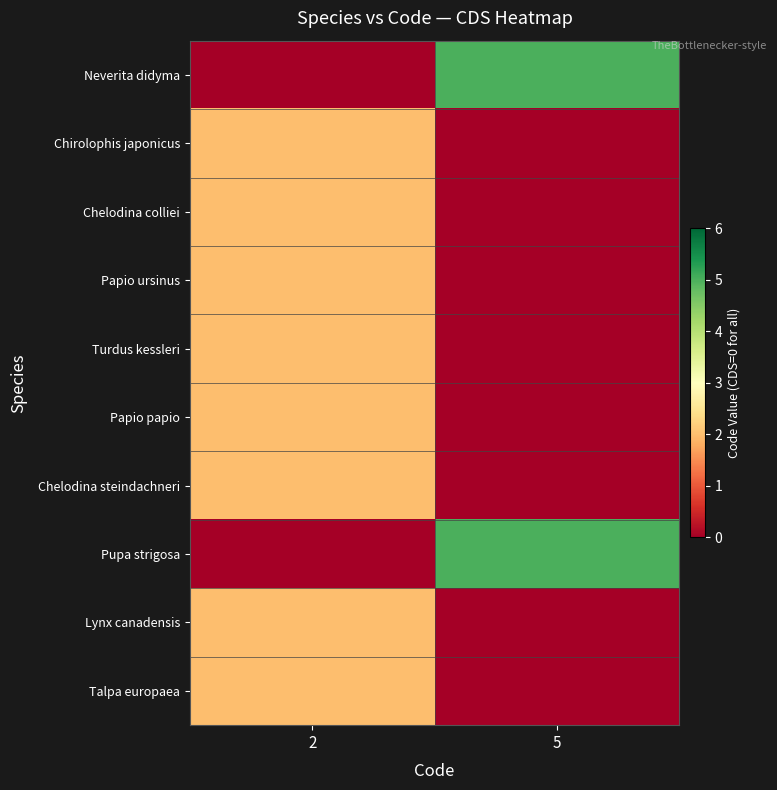

Reading left to right, transcribe all the data shown in this chart.

row_0: 2=0	5=5
row_1: 2=2	5=0
row_2: 2=2	5=0
row_3: 2=2	5=0
row_4: 2=2	5=0
row_5: 2=2	5=0
row_6: 2=2	5=0
row_7: 2=0	5=5
row_8: 2=2	5=0
row_9: 2=2	5=0